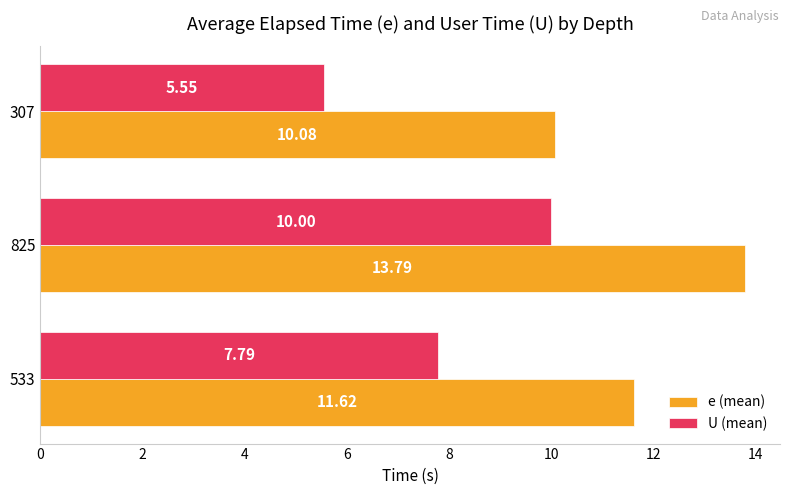

How many values in the e (mean) series are below 11?

1